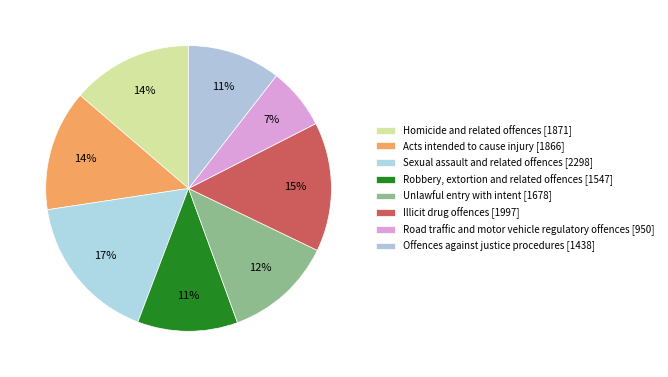

Is it true that Sexual assault and related offences is 4% of the pie?

False